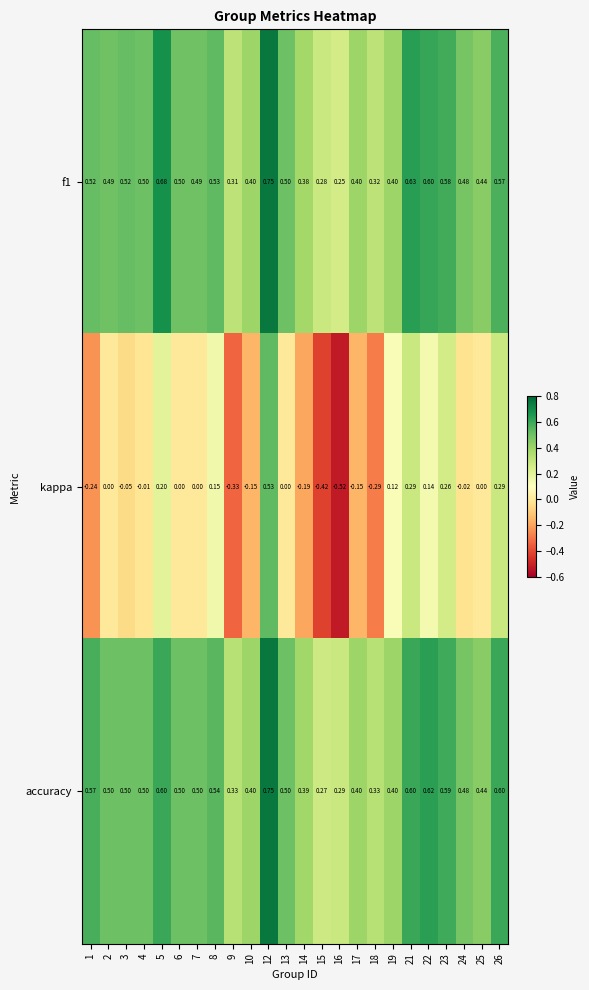

Which series changed the most between 1 and 6?

kappa